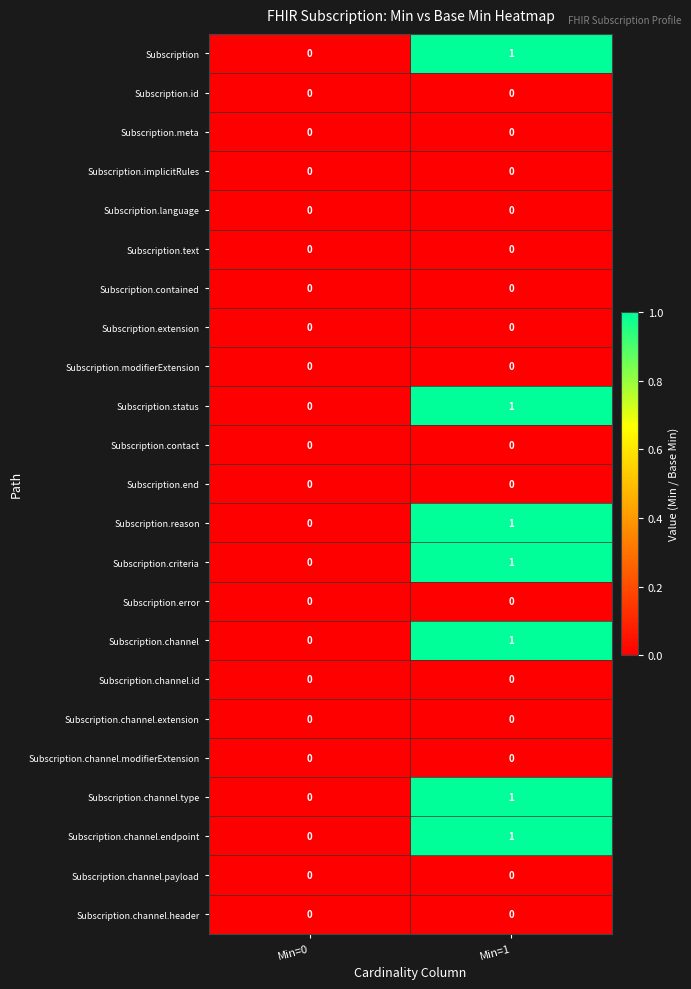

At which category is the sum across all series the highest?

Min=1